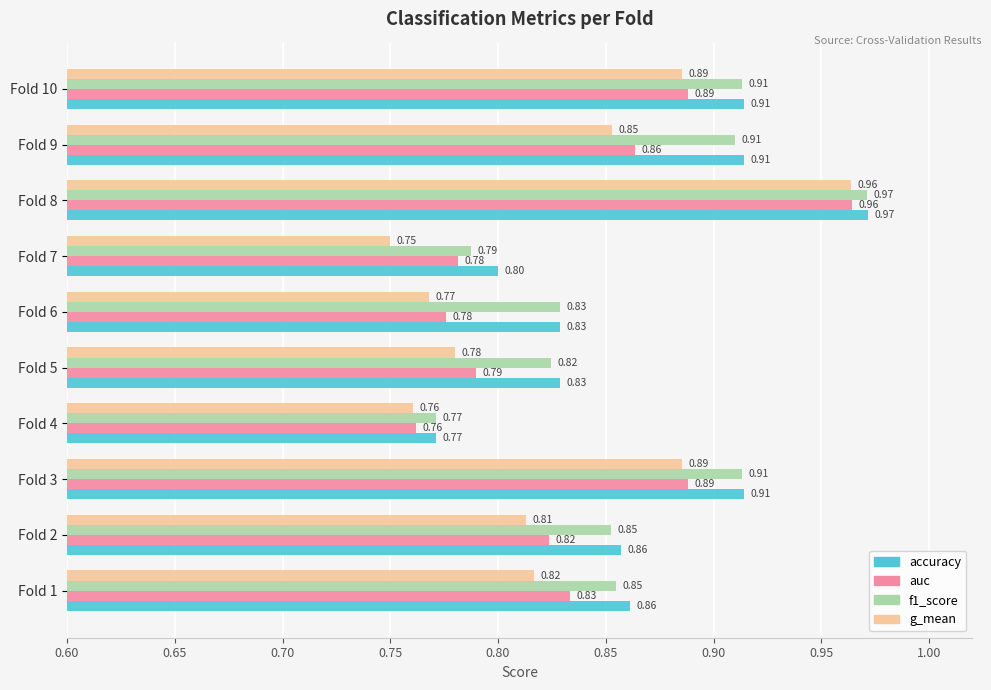

At which category is the sum across all series the highest?

Fold 8